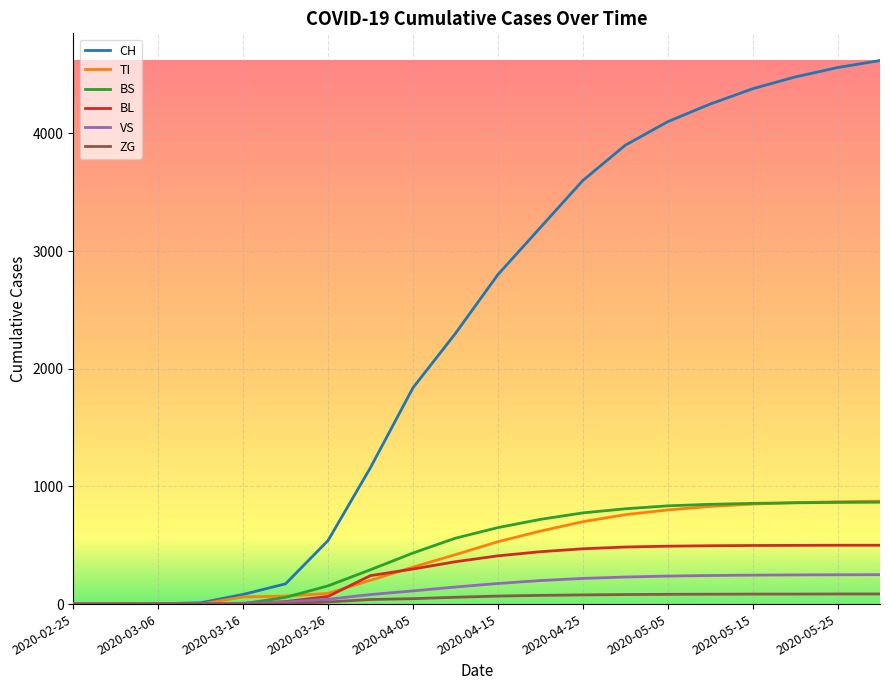

Which series has the widest spread of values?

CH